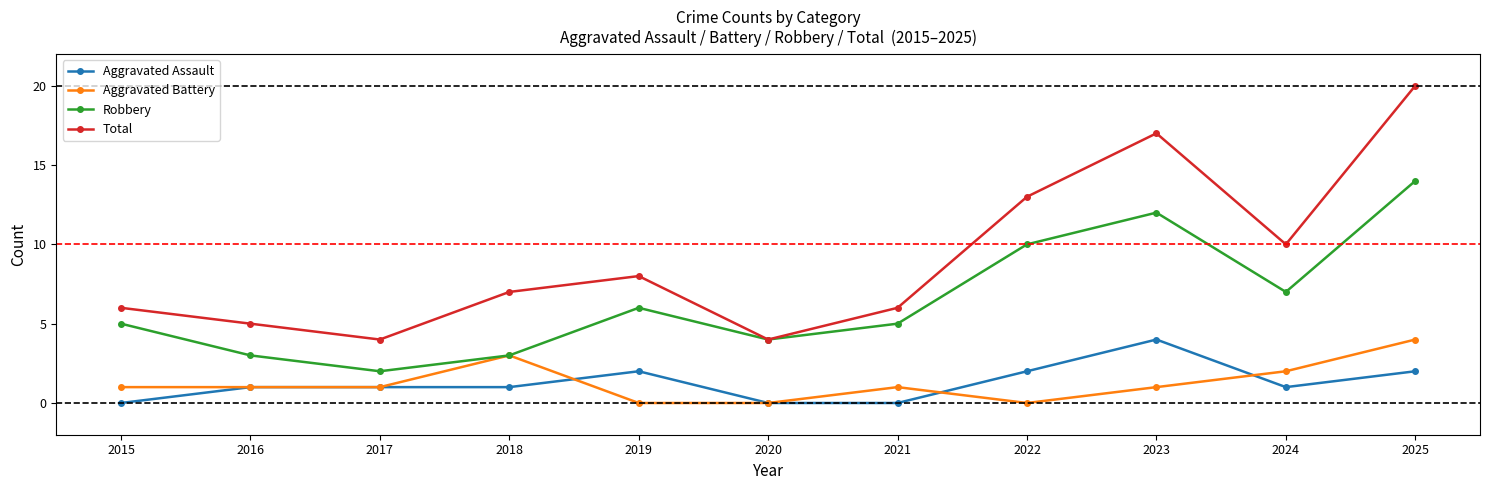

What is the total value across all series at 2020?

8